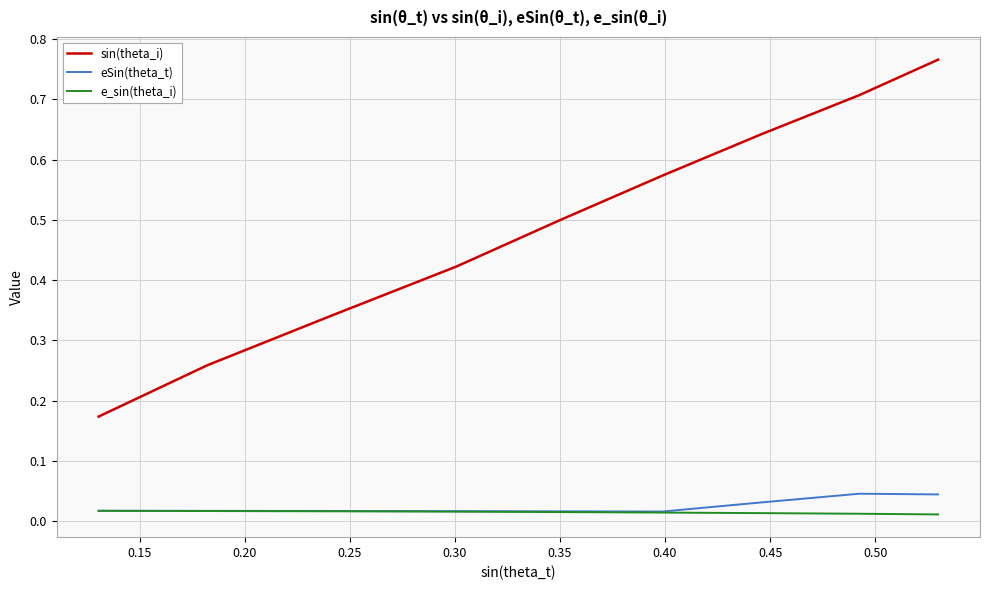

Which series has the largest total across all categories?

sin(theta_i)